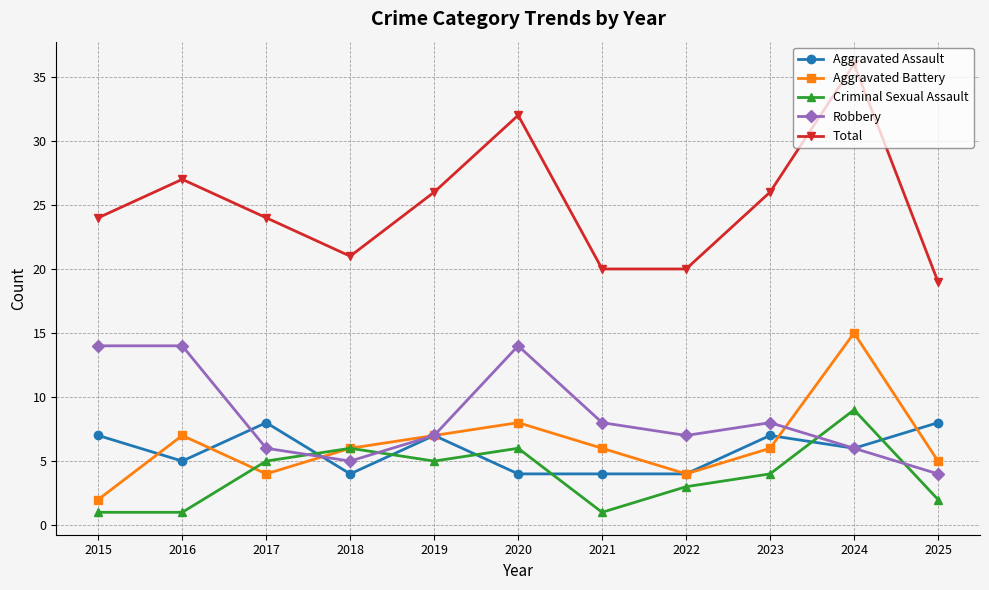

The Aggravated Assault series shows 13 at 2017. True or false?

False